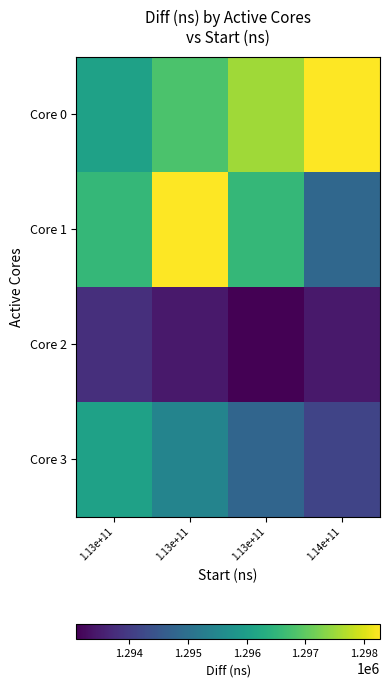

What is the total value across all series at 1.13e+11?

5182469.3